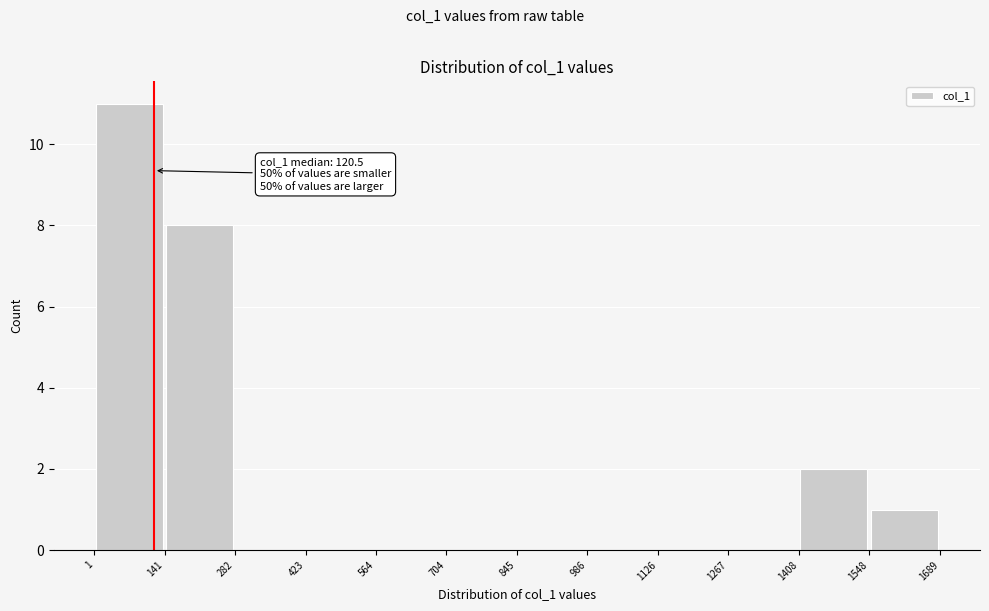

Which range on the x-axis has the tallest bar?

1 to 141